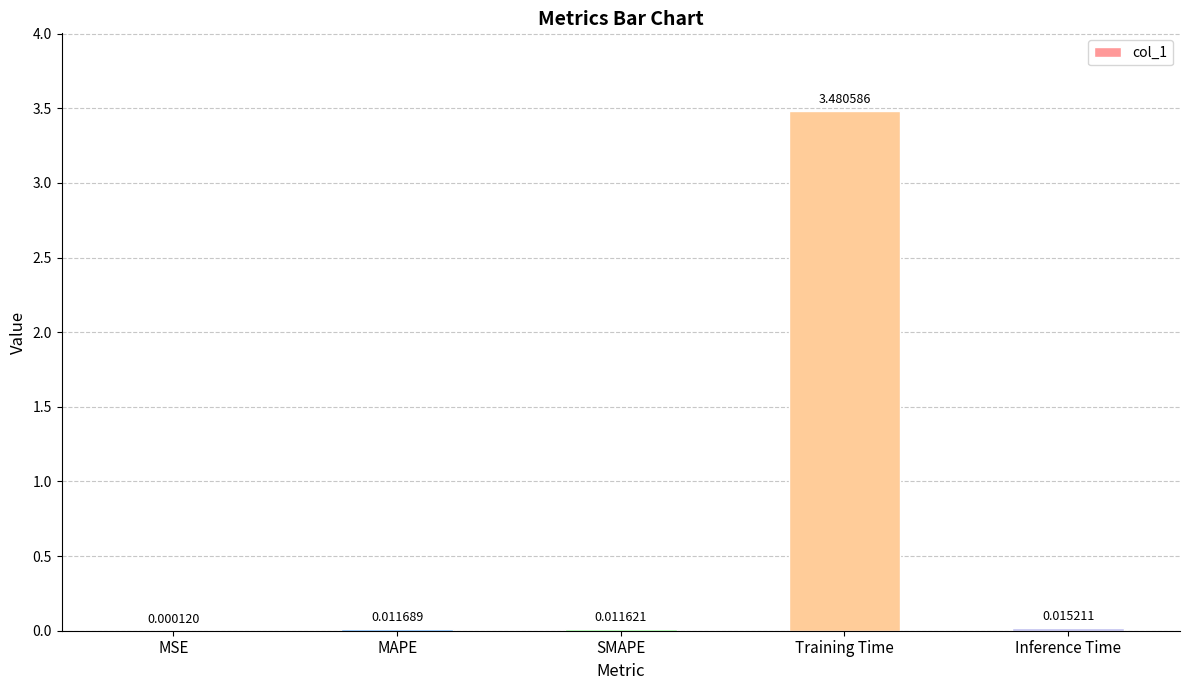

Between SMAPE and MAPE, which is larger?

MAPE